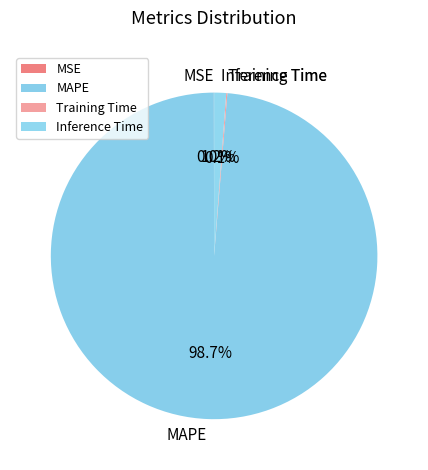

Combined, do Inference Time and MAPE account for over 50%?

Yes